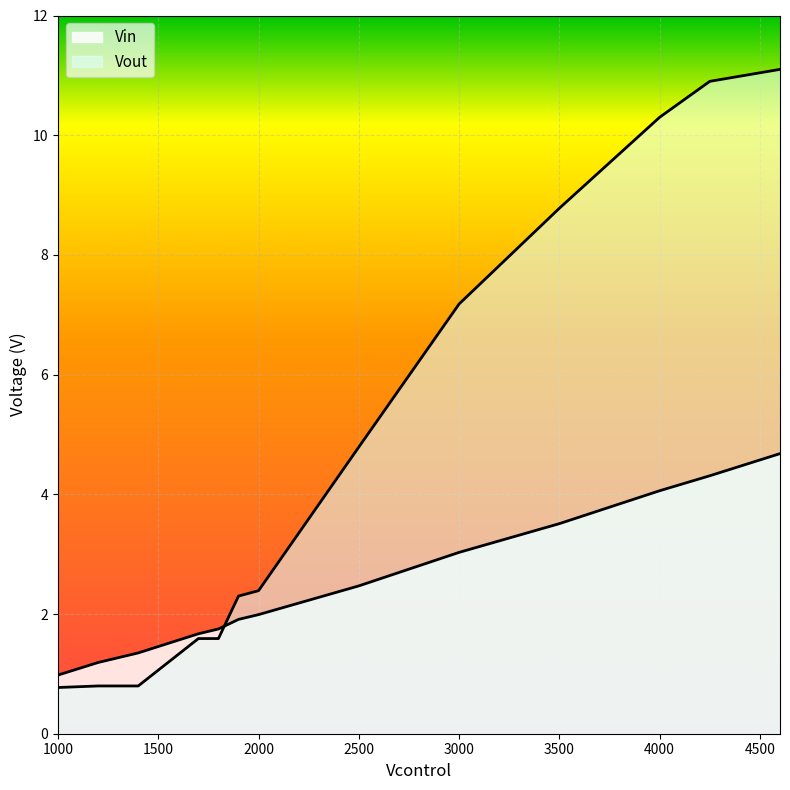

Where do Vout and Vin first cross each other?

1800 and 1900